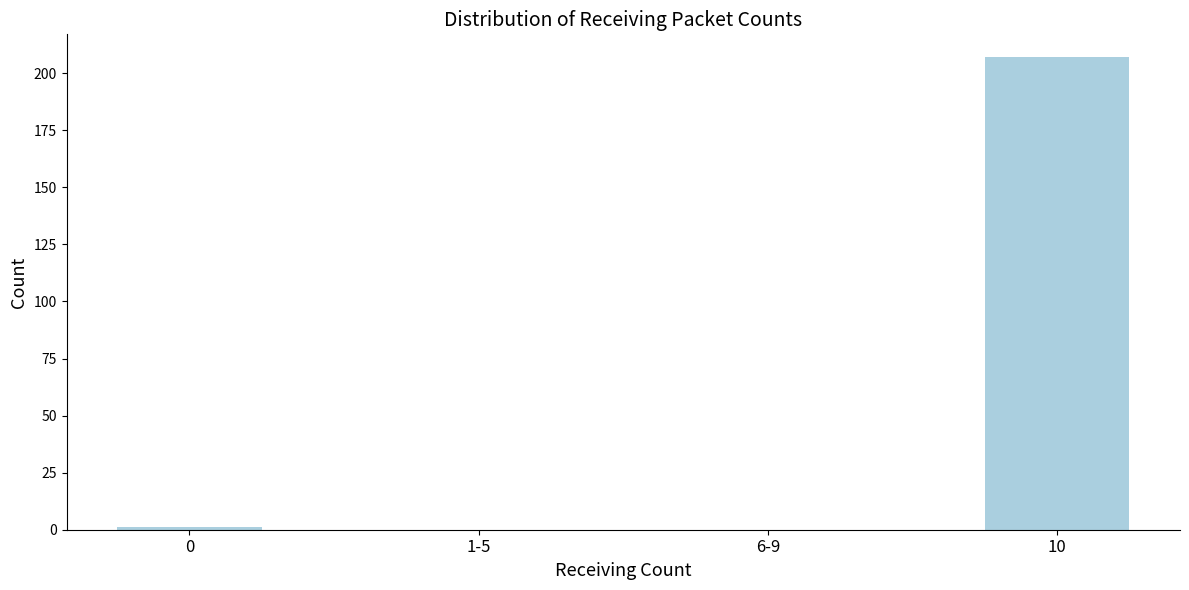

Reading left to right, transcribe all the data shown in this chart.

0=1	1-5=0	6-9=0	10=207